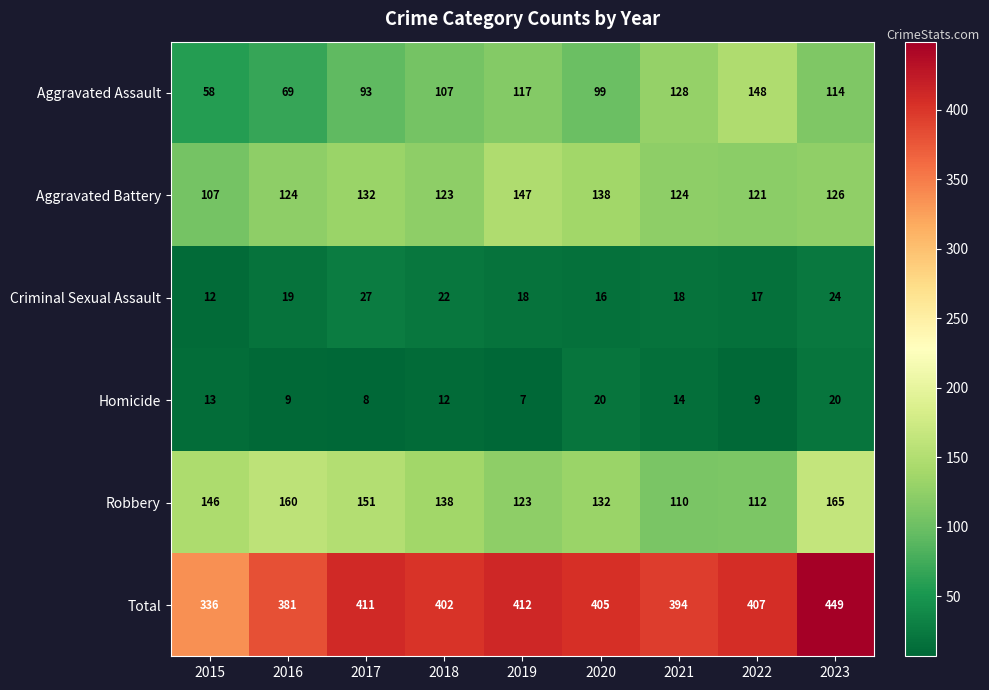

At which category is the sum across all series the highest?

2023